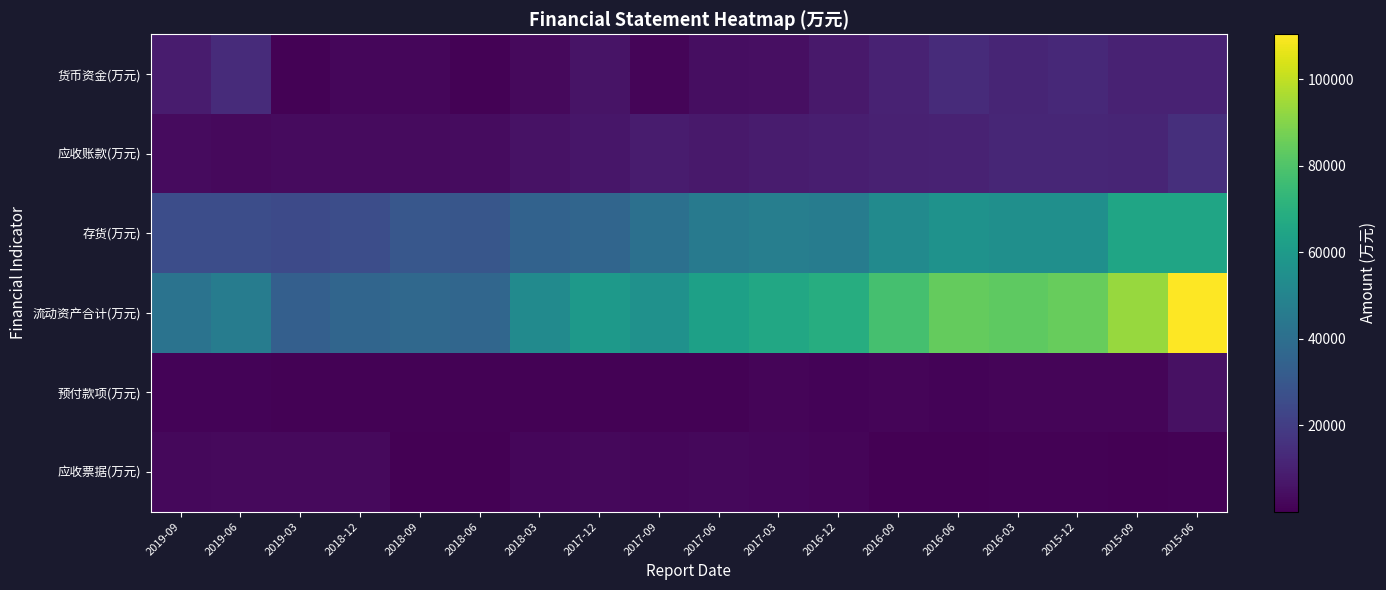

Which series has the largest total across all categories?

流动资产合计(万元)